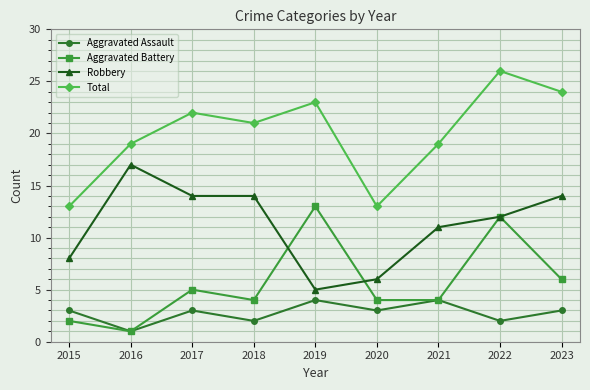

Rank the series by their maximum value, from lowest to highest.

Aggravated Assault, Aggravated Battery, Robbery, Total